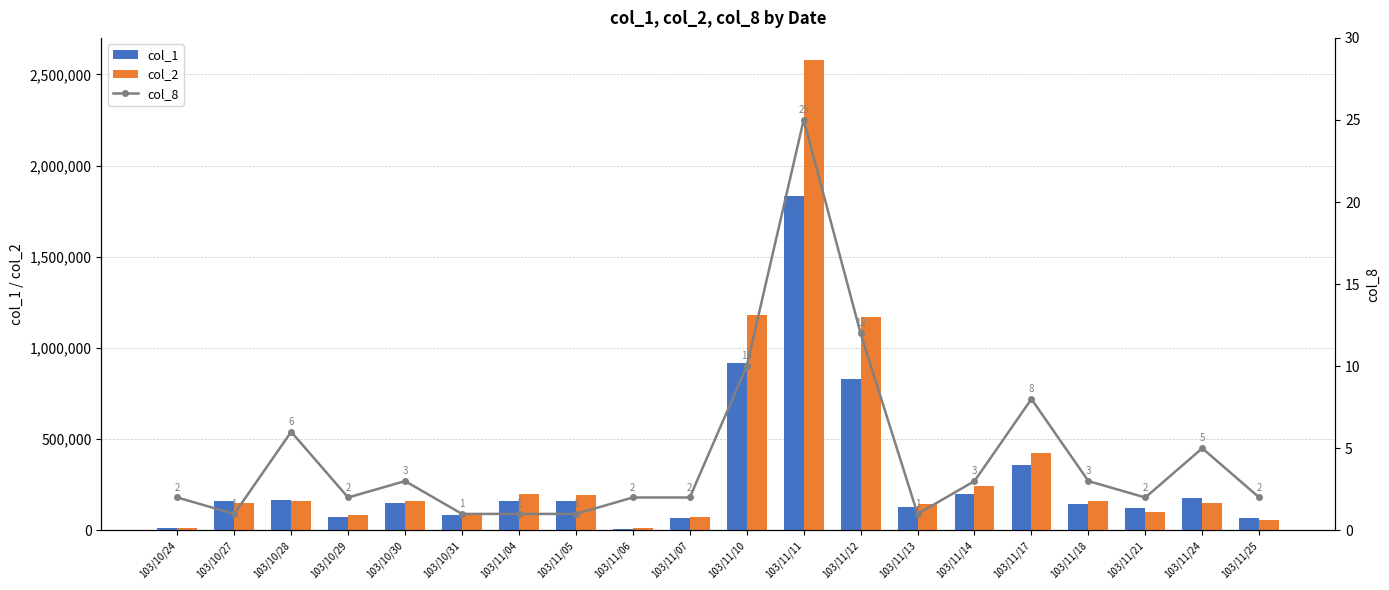

How many values in the col_8 series exceed 2?

9